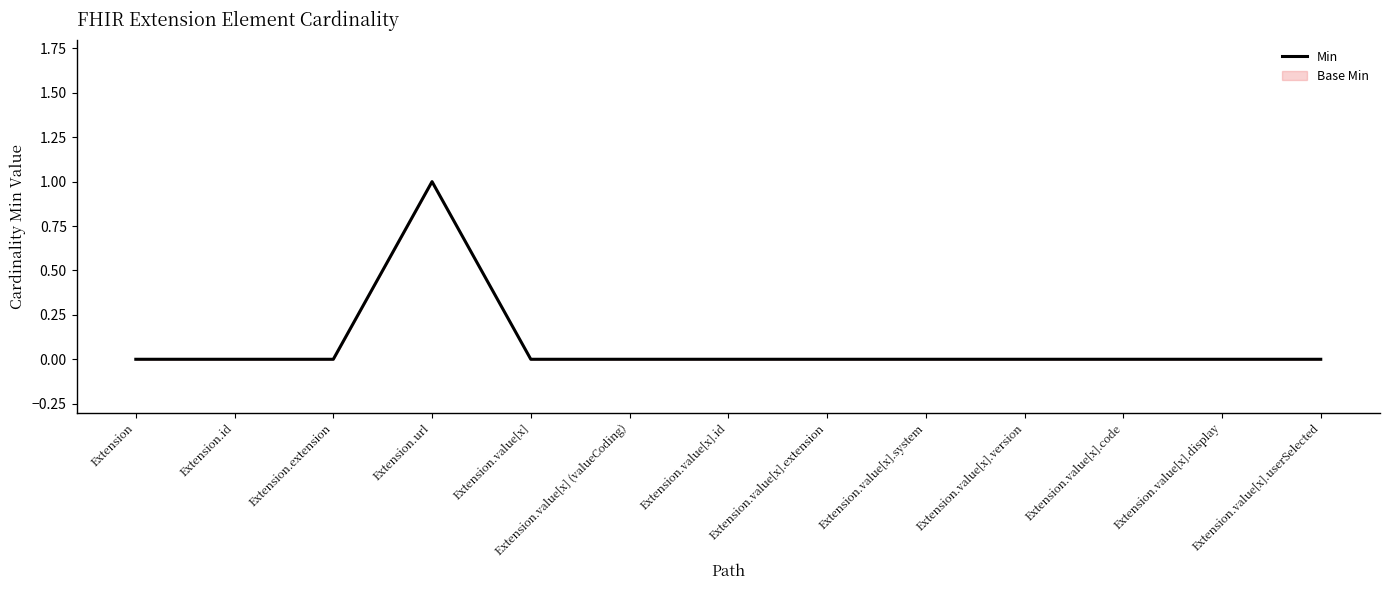

Between Extension.value[x].display and Extension.value[x].version, which is larger?

Extension.value[x].display